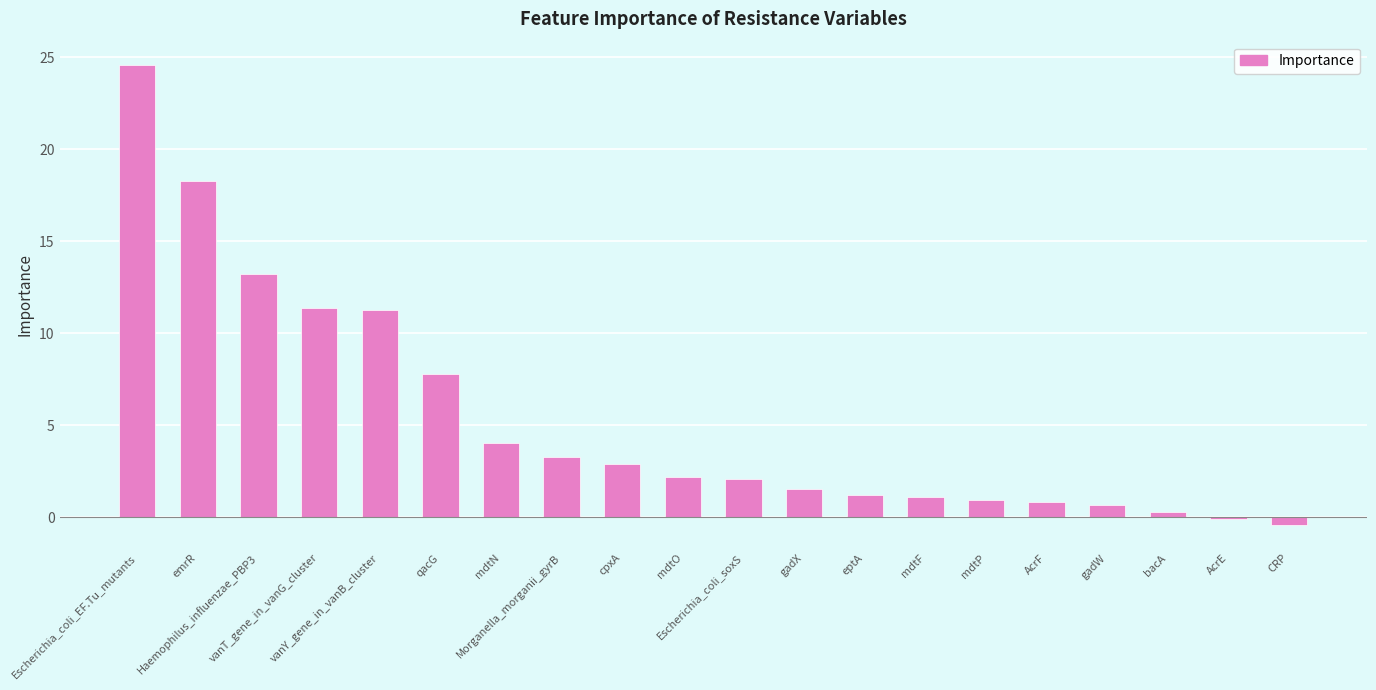

What is the greatest value displayed?

24.6